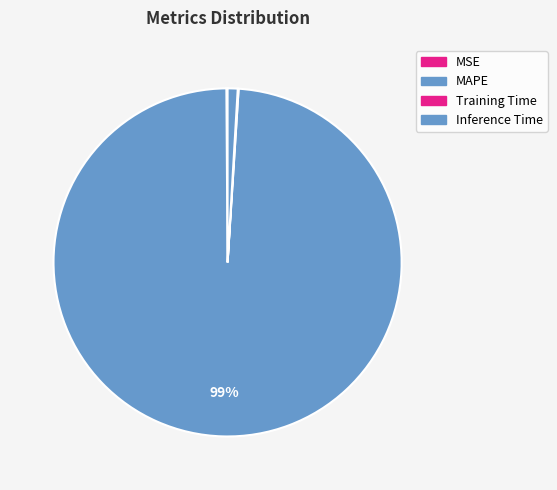

What percentage is NOT represented by MSE?

99.9%